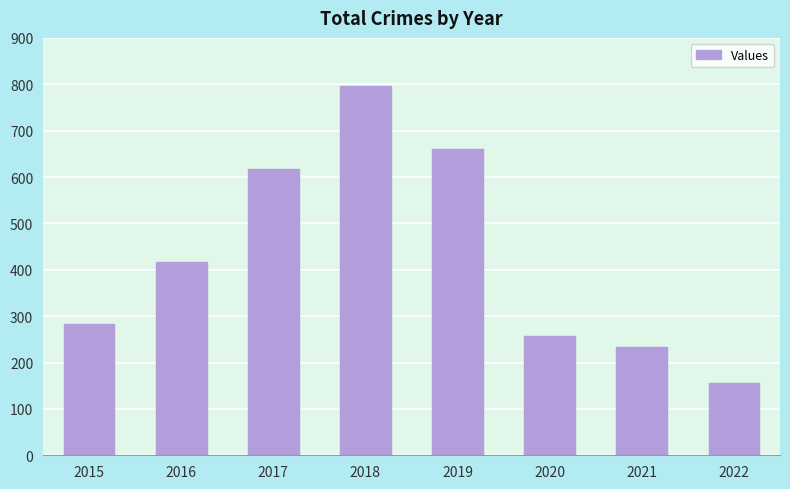

Does the chart contain any negative values?

No